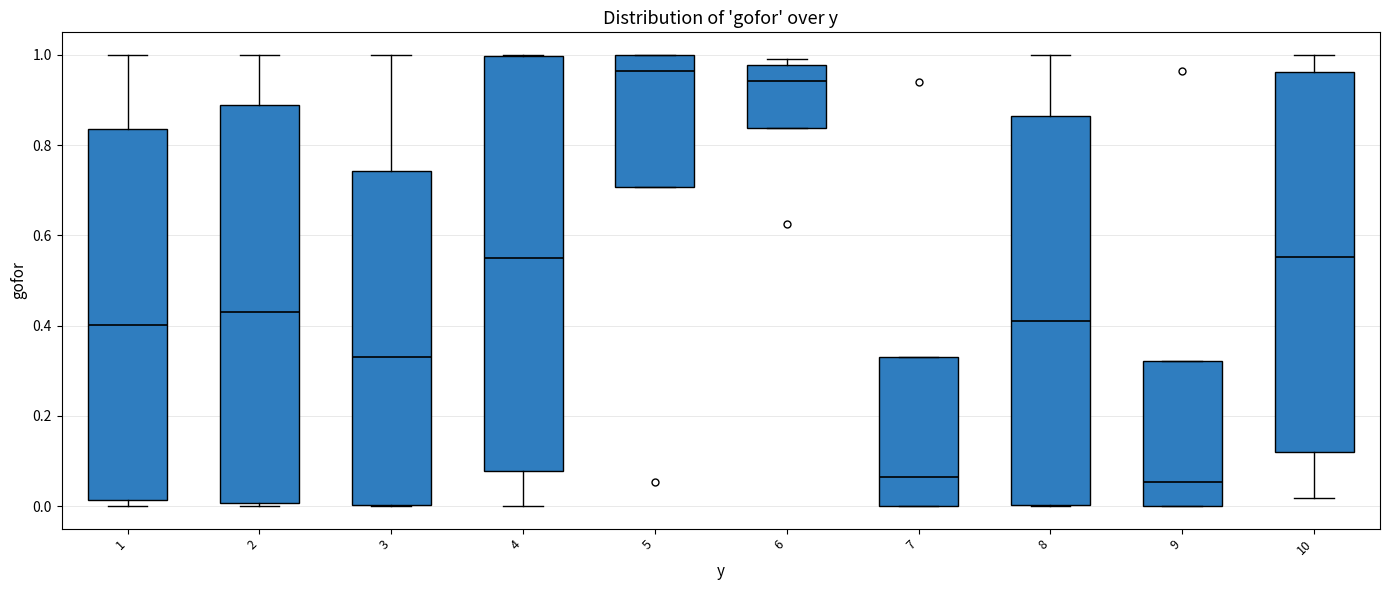

Where is the upper edge of the box at x = 2 on the y-axis? The values are not printed on the chart, so give them approximately, as read against the axis.

0.88